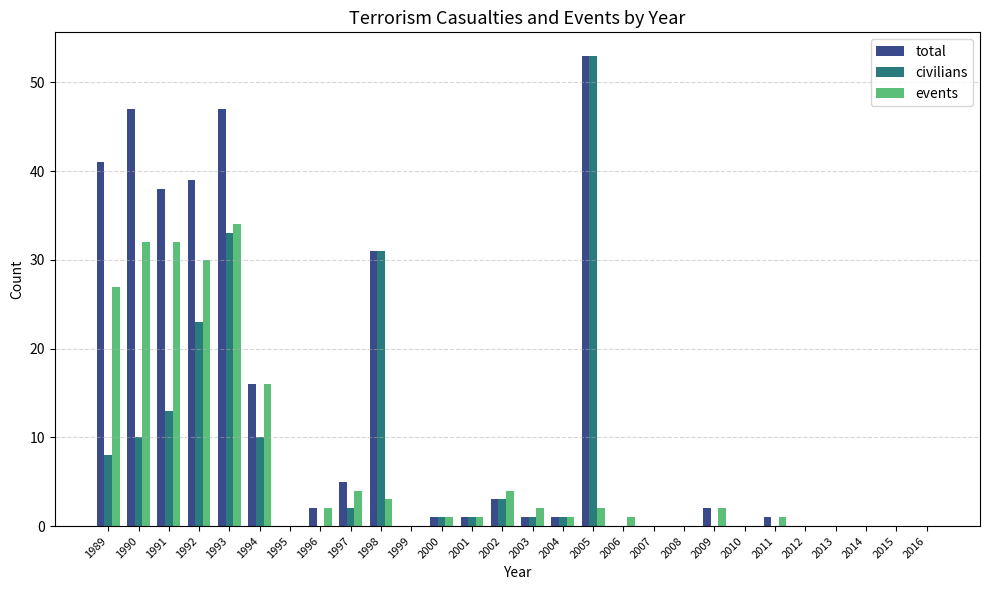

What is the maximum value for events?

34